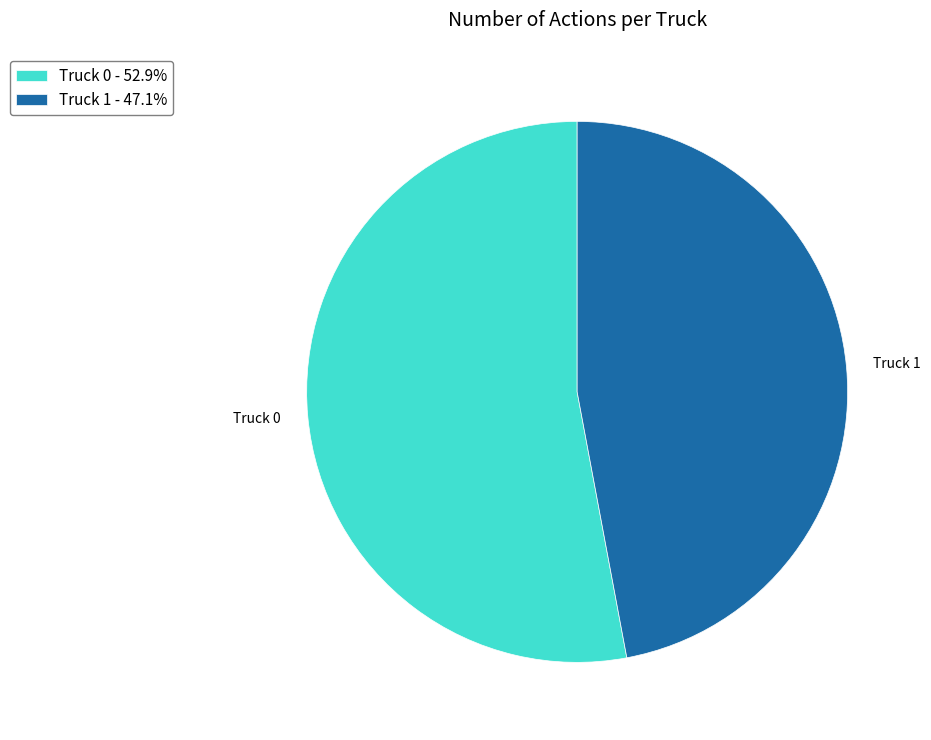

Is it true that Truck 0 is 53% of the pie?

True